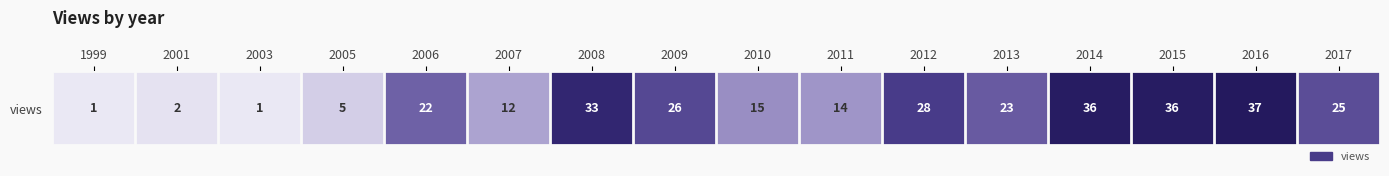

Rank the categories by value from lowest to highest.

1999, 2003, 2001, 2005, 2007, 2011, 2010, 2006, 2013, 2017, 2009, 2012, 2008, 2014, 2015, 2016